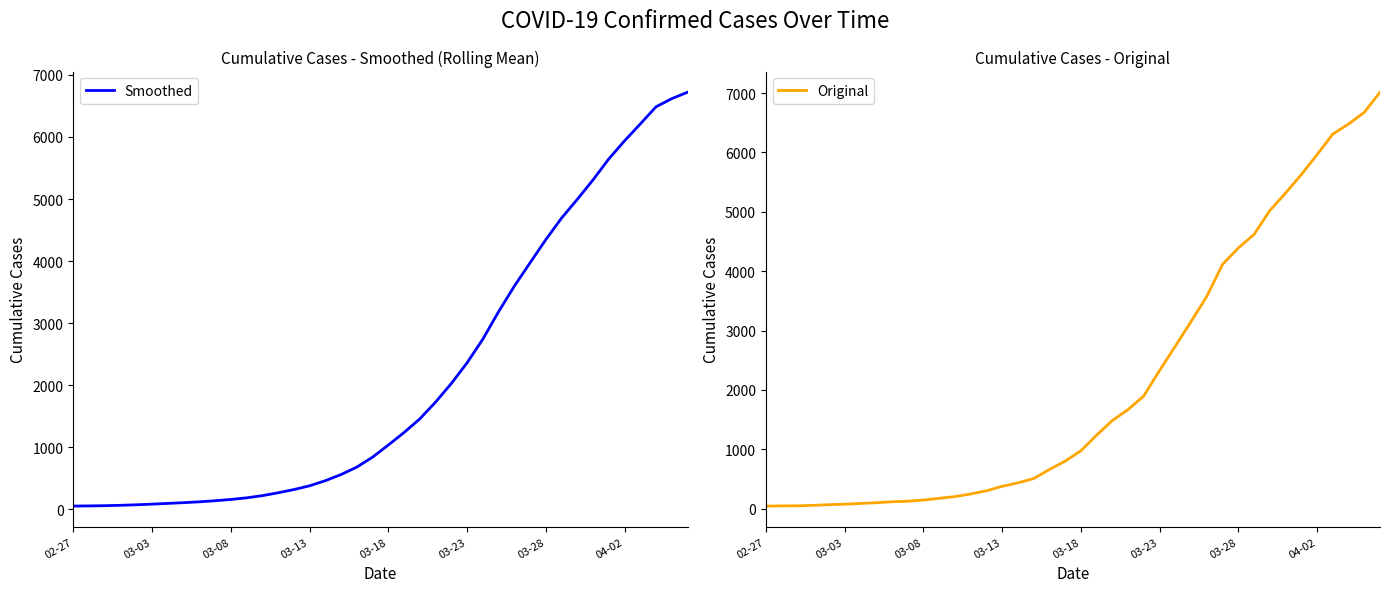

Which series ends up on top after the final intersection of Smoothed and Original?

Original